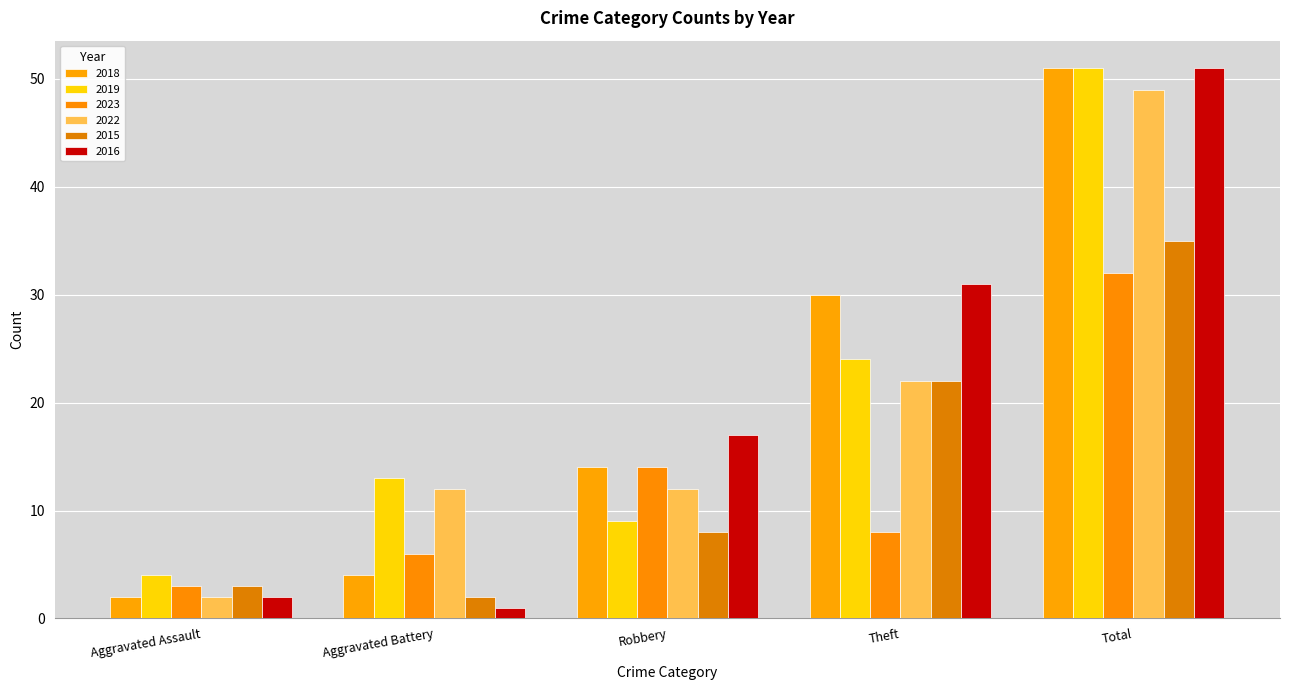

Reading right to left, list all the values displayed in this chart.

2018: Total=51	Theft=30	Robbery=14	Aggravated Battery=4	Aggravated Assault=2
2019: Total=51	Theft=24	Robbery=9	Aggravated Battery=13	Aggravated Assault=4
2023: Total=32	Theft=8	Robbery=14	Aggravated Battery=6	Aggravated Assault=3
2022: Total=49	Theft=22	Robbery=12	Aggravated Battery=12	Aggravated Assault=2
2015: Total=35	Theft=22	Robbery=8	Aggravated Battery=2	Aggravated Assault=3
2016: Total=51	Theft=31	Robbery=17	Aggravated Battery=1	Aggravated Assault=2